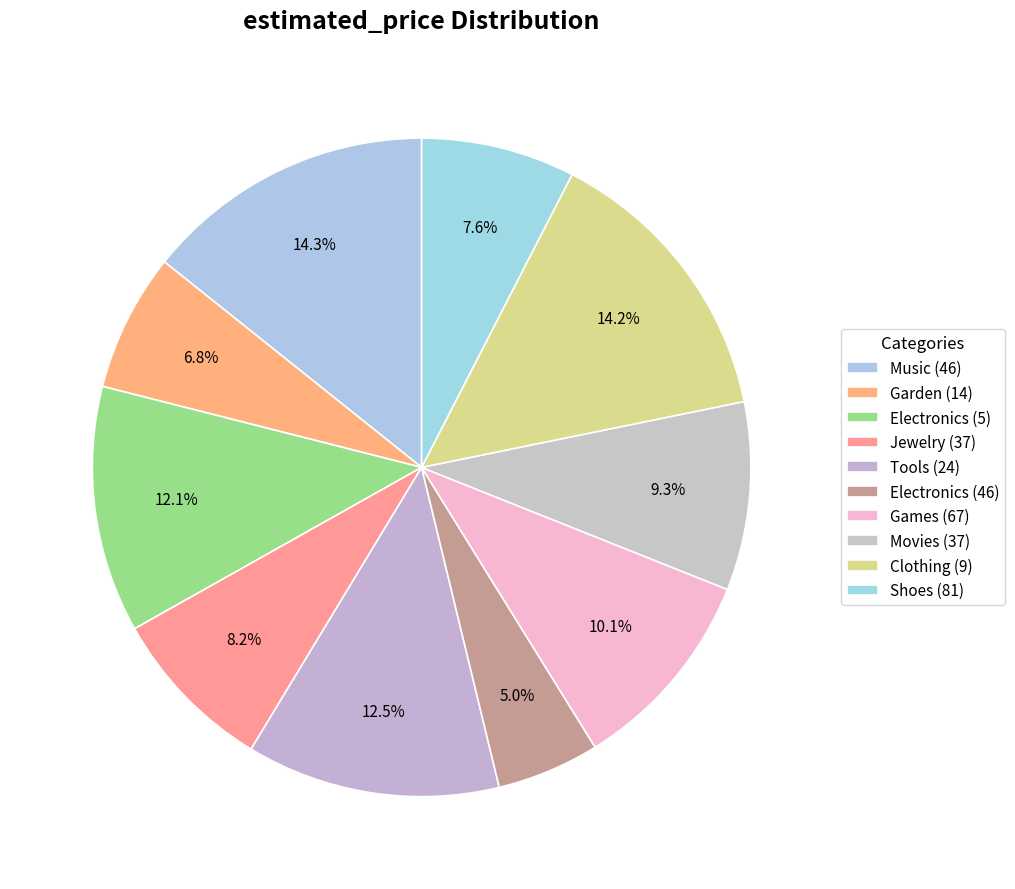

To the nearest percent, what percentage of the pie is Jewelry (37)?

8%